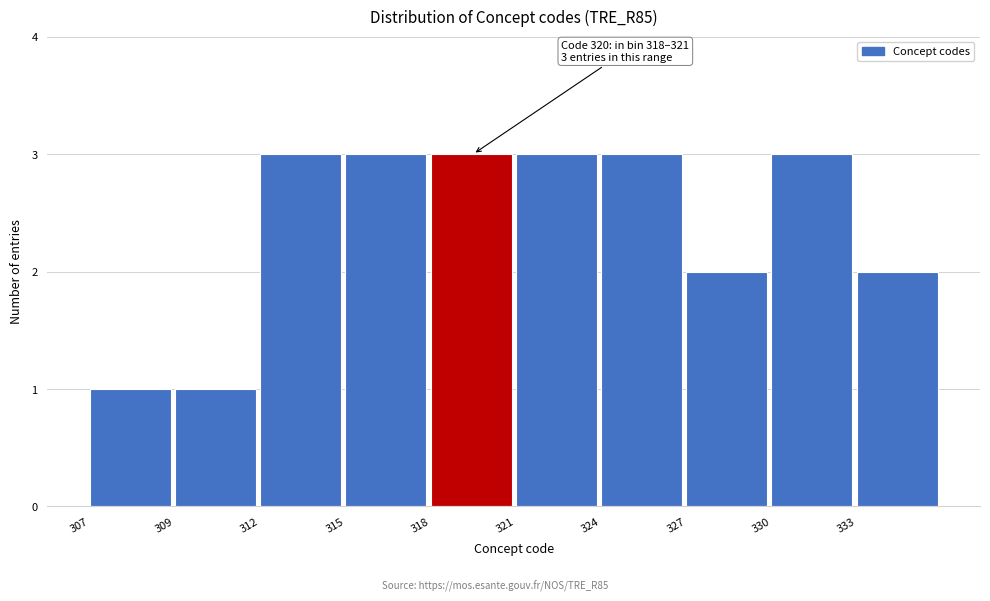

Reading left to right, list all the values displayed in this chart.

1	1	3	3	3	3	3	2	3	2